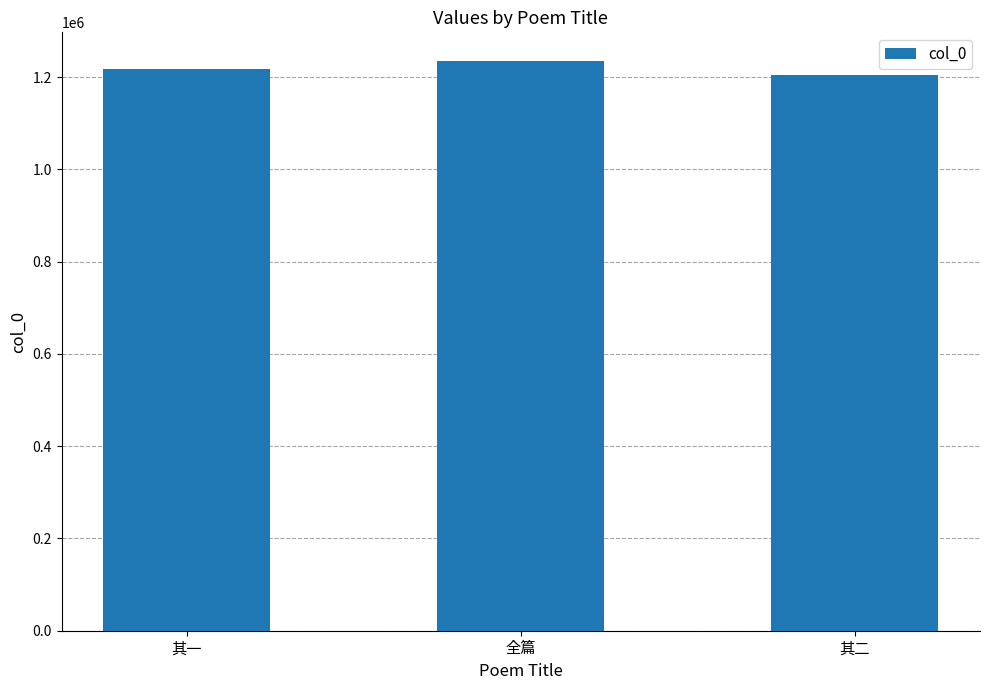

Reading left to right, transcribe all the data shown in this chart.

1218698	1235556	1205609